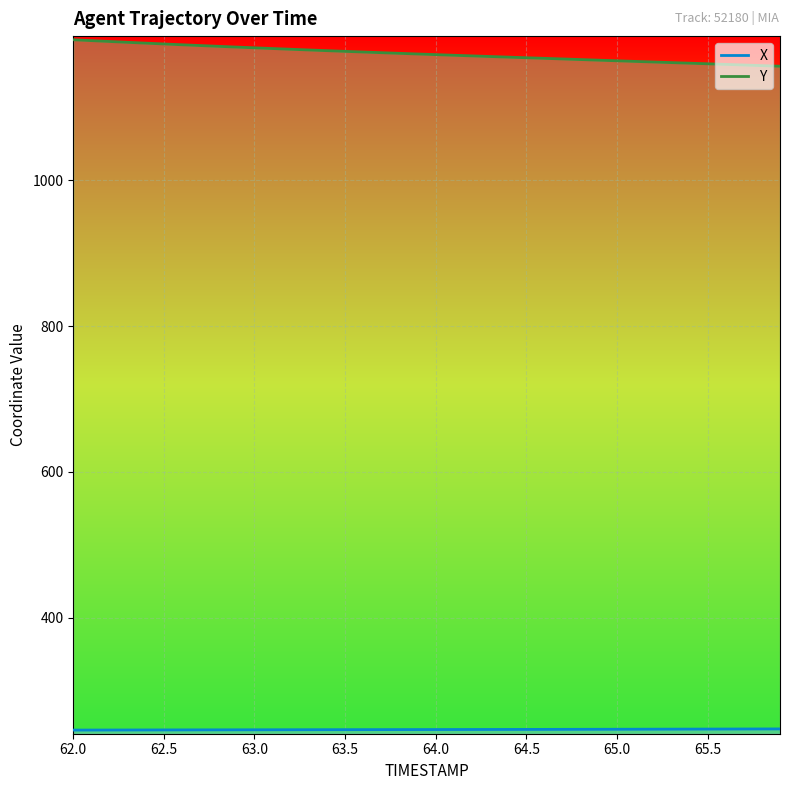

What is the sum of all Y_line values?

46929.6